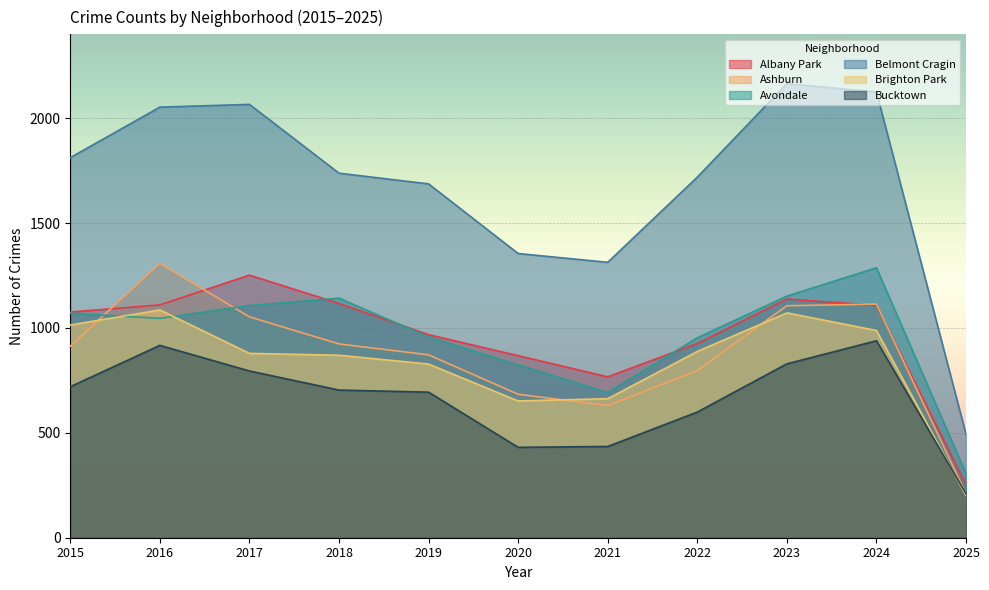

Where is the first local maximum for Avondale?

2018